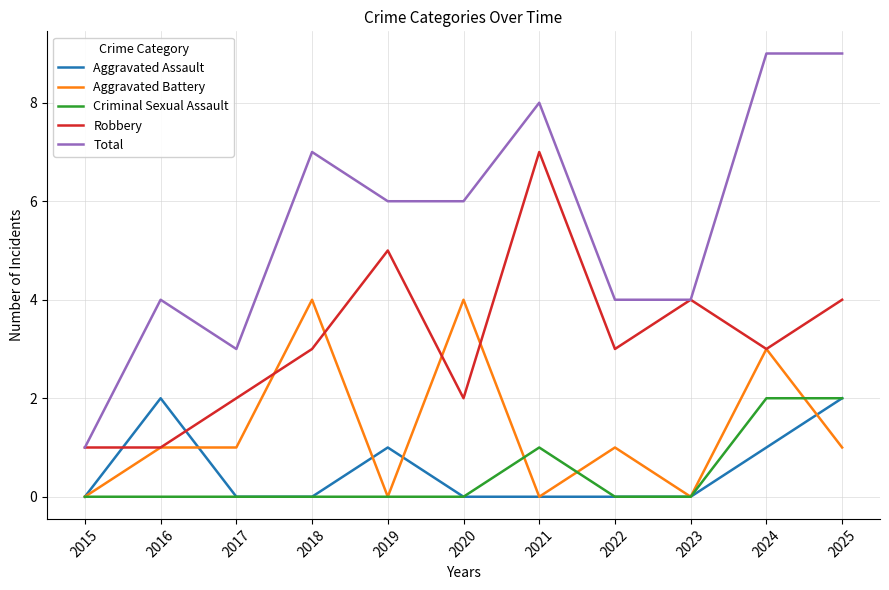

True or false: Robbery and Criminal Sexual Assault intersect in this chart.

False